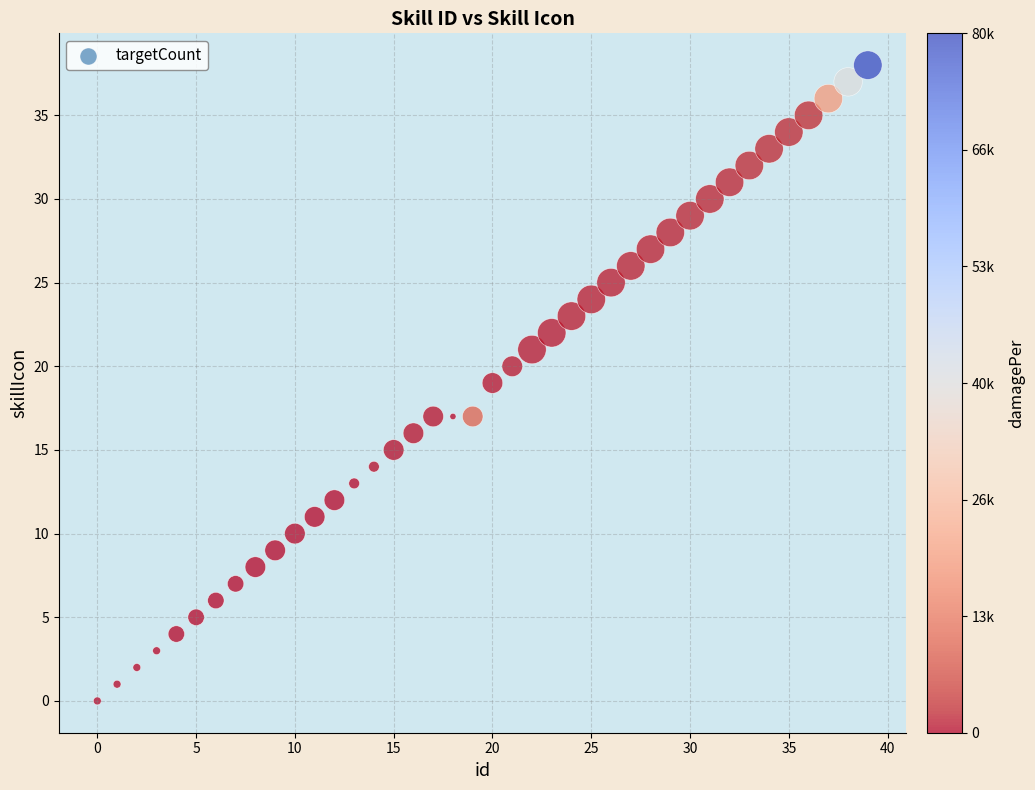

What is the range of Y values (max minus min)?

38